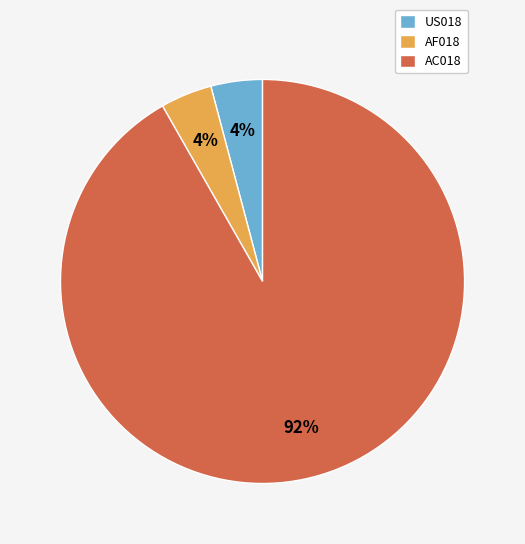

Which slice is the largest?

AC018